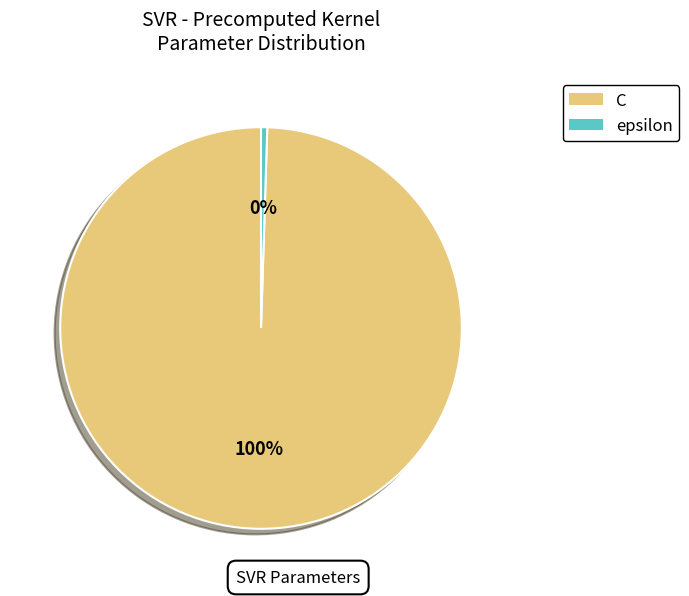

Which slice is the largest?

C